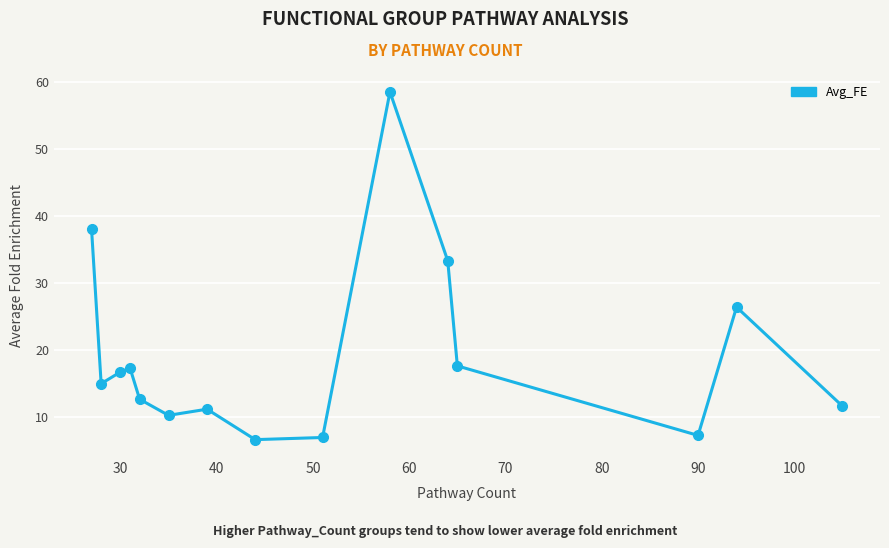

How many categories are shown in the chart?

15